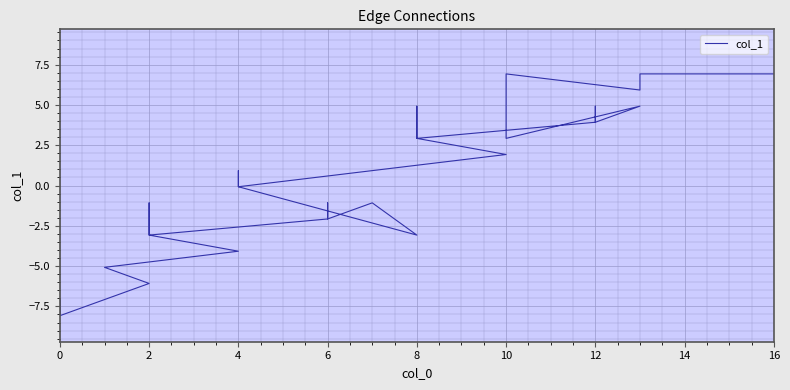

How many values are below 0?

21